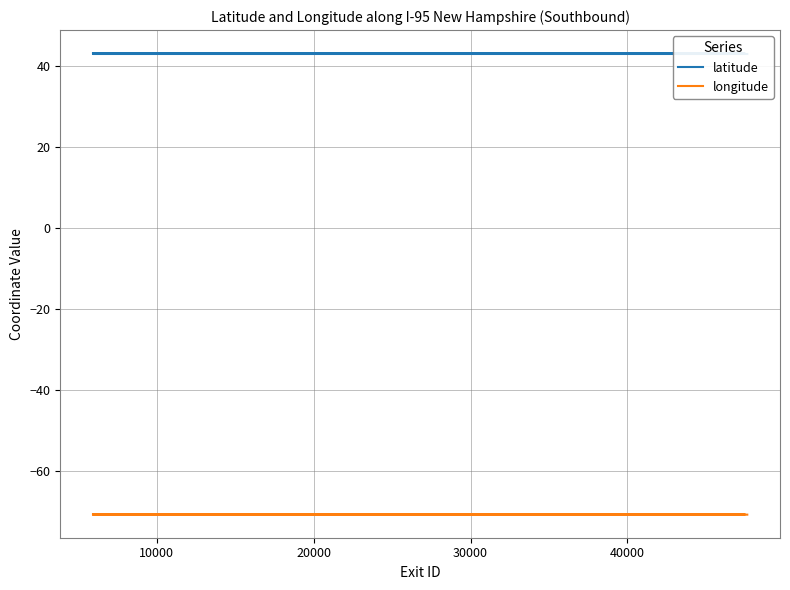

What is the label of the 3rd point from the left?

20000